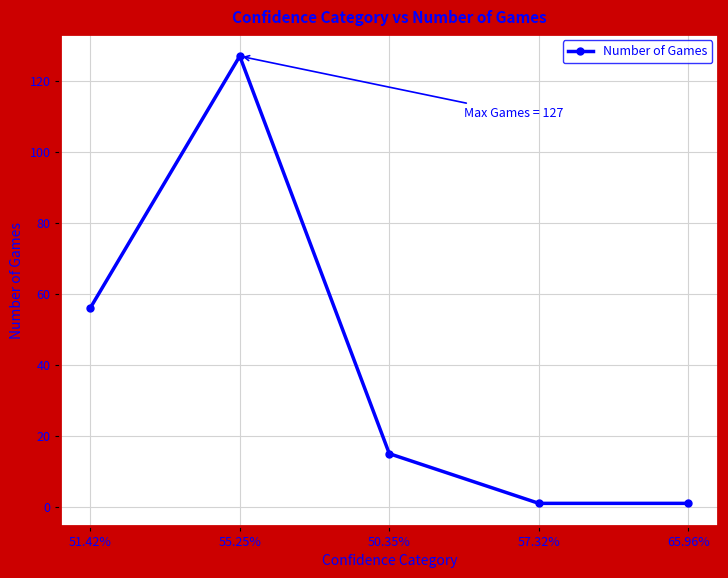

What is the value of the 3rd point from the left?

15